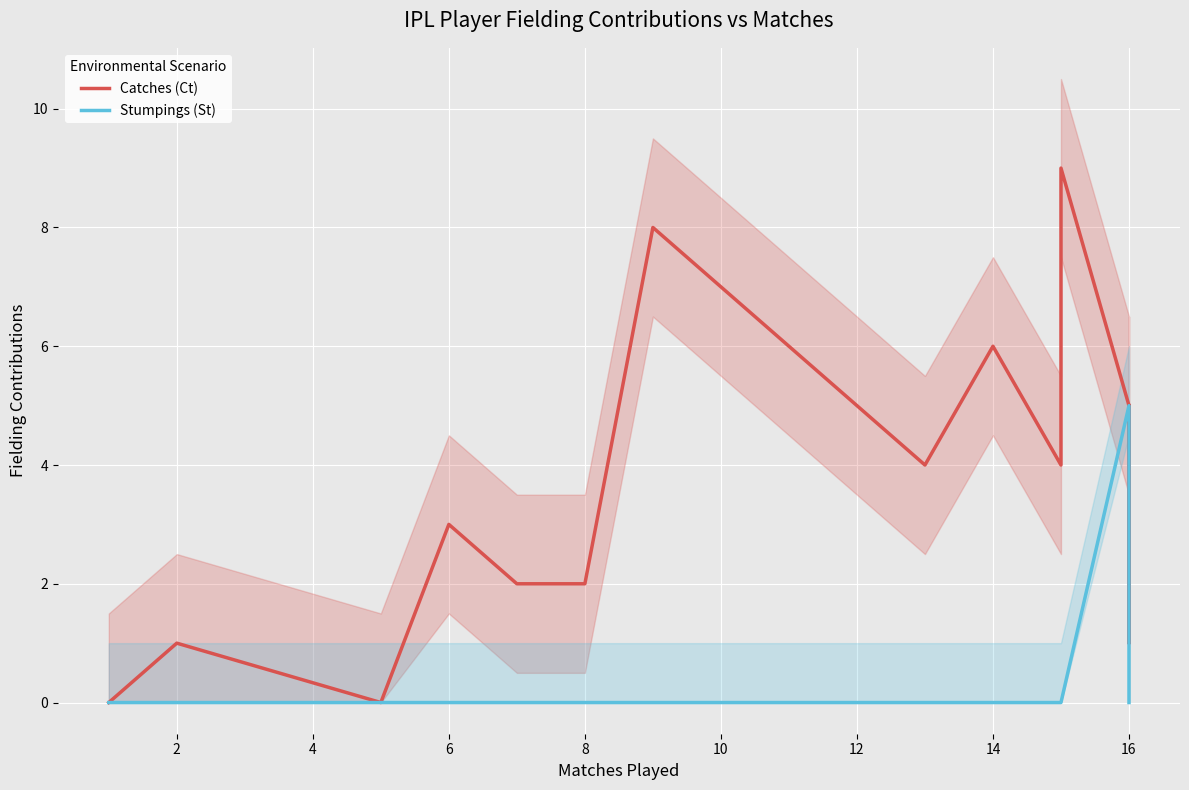

The value of Stumpings (St) at 6 is 0. True or false?

True